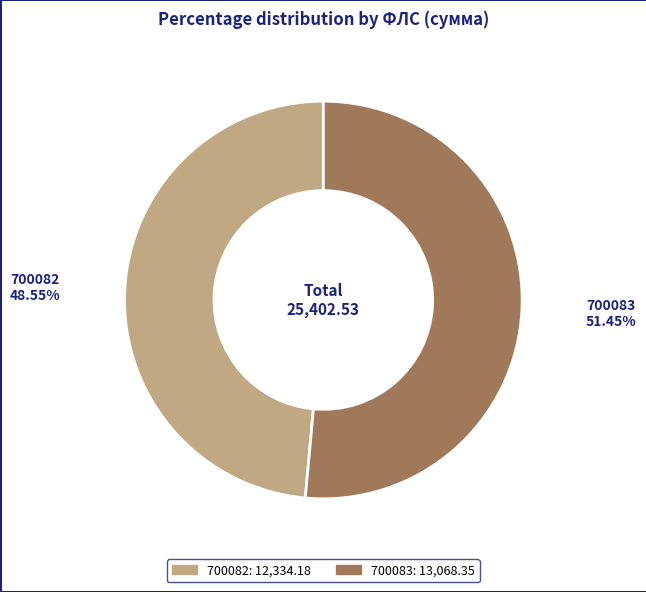

Between 700083 and 700082, which is larger?

700083